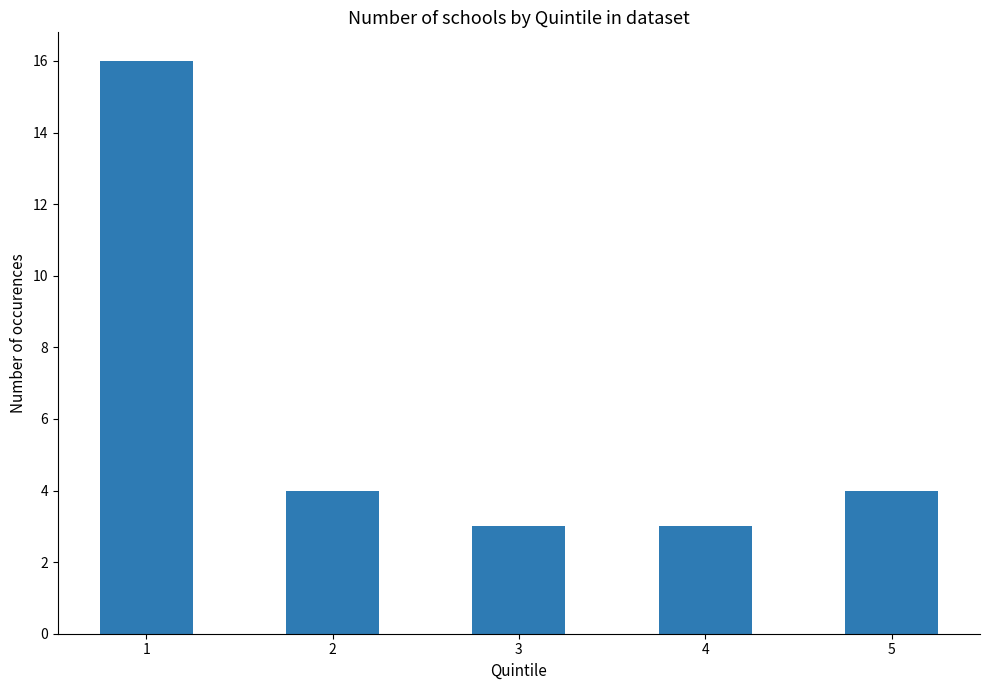

What is the average value?

6